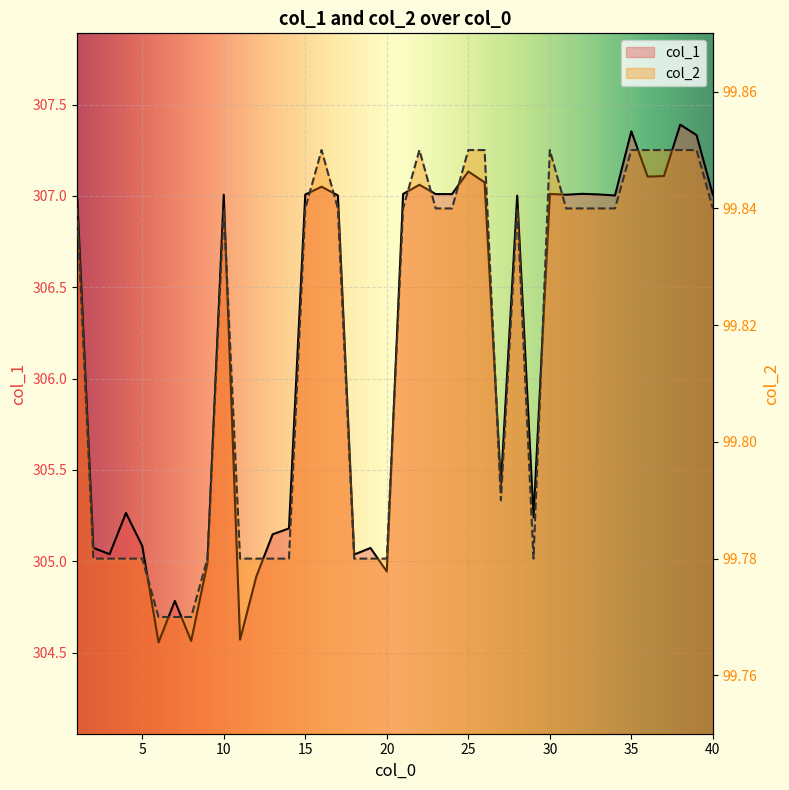

How many categories are shown in the chart?

40